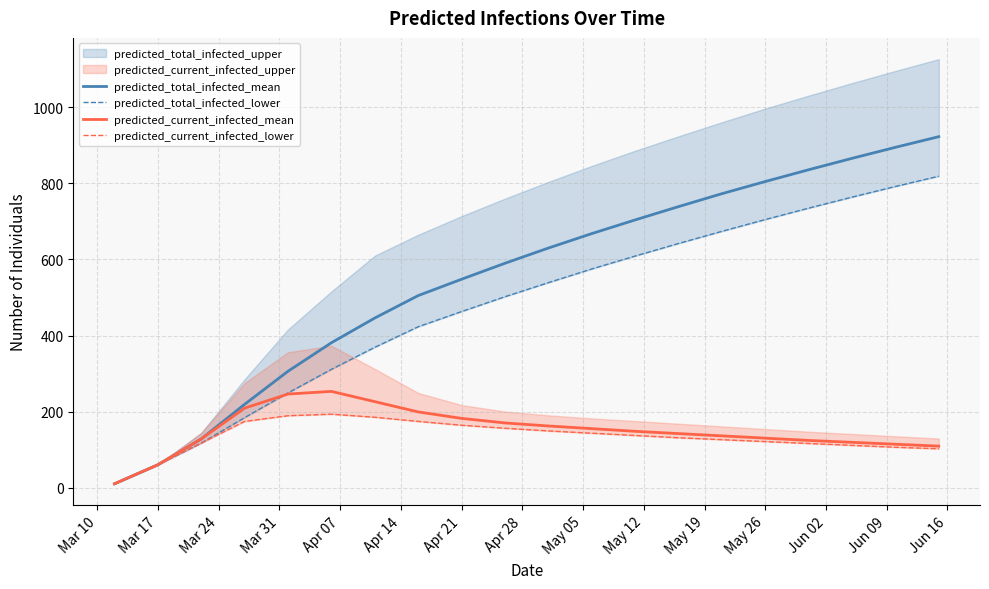

The value of predicted_current_infected_mean at Apr 21 is 248. True or false?

False